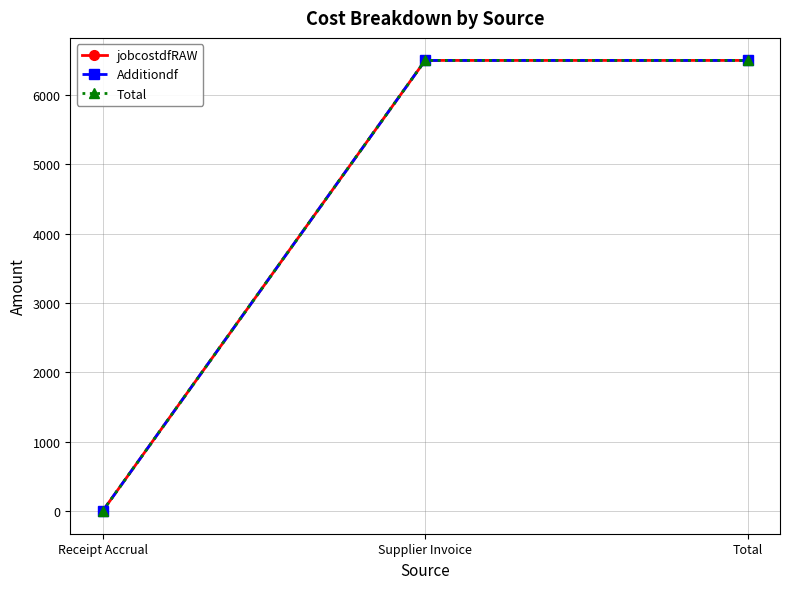

Does the chart display data point markers on the line(s)?

Yes